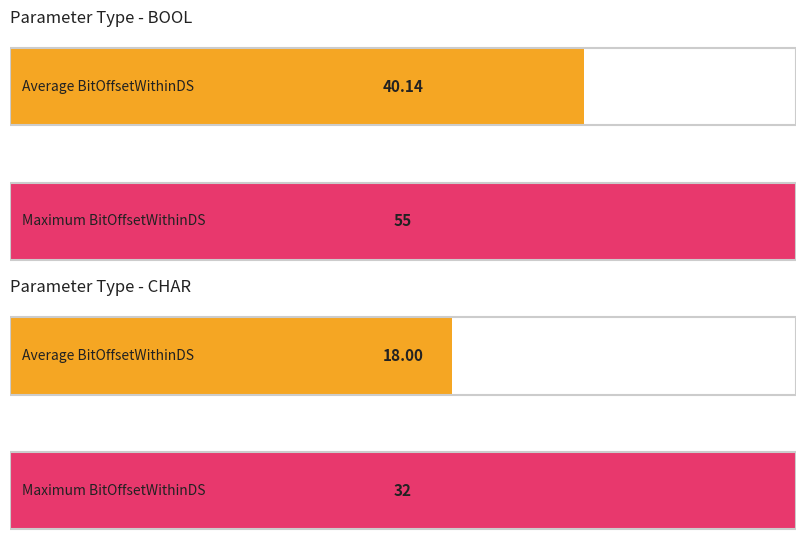

What are all the series names shown in the legend?

BOOL, CHAR